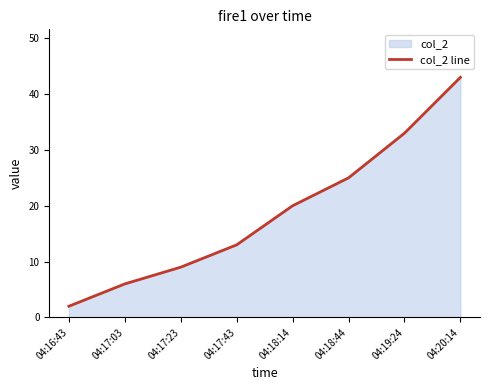

How many lines are shown in the chart?

1